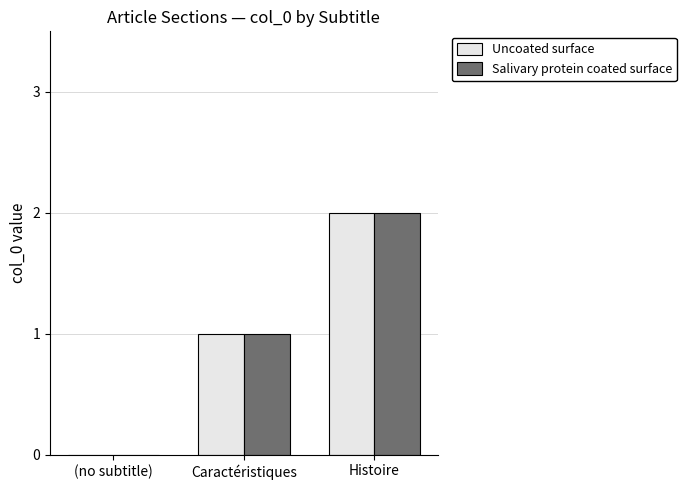

Reading left to right, list all the values displayed in this chart.

Uncoated surface: 0	1	2
Salivary protein coated surface: 0	1	2